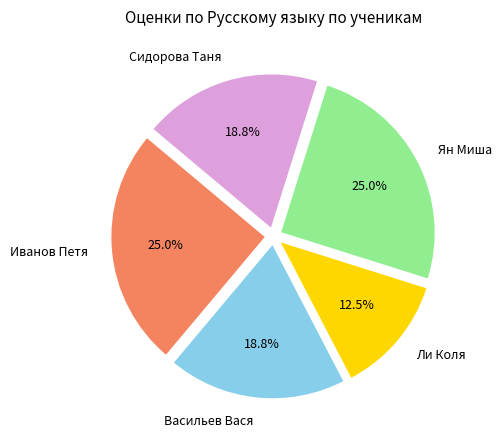

Does any single category account for the majority?

No